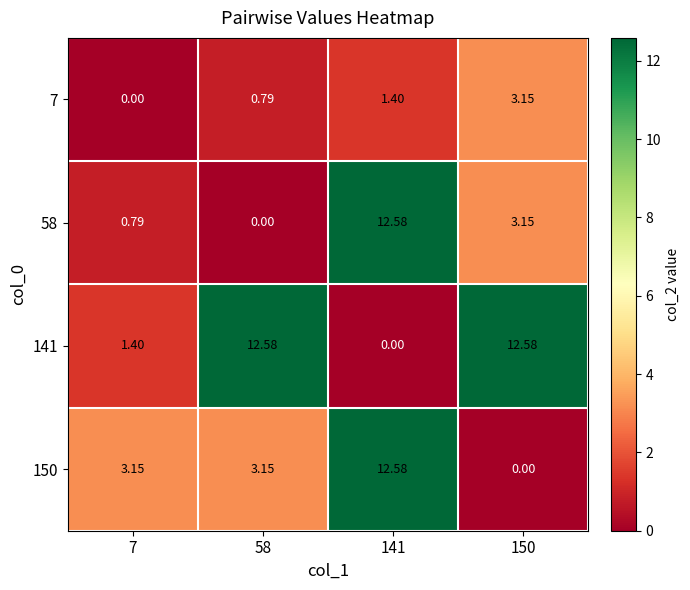

Is the value of 150 at 58 greater than the value of 7 at 58?

Yes